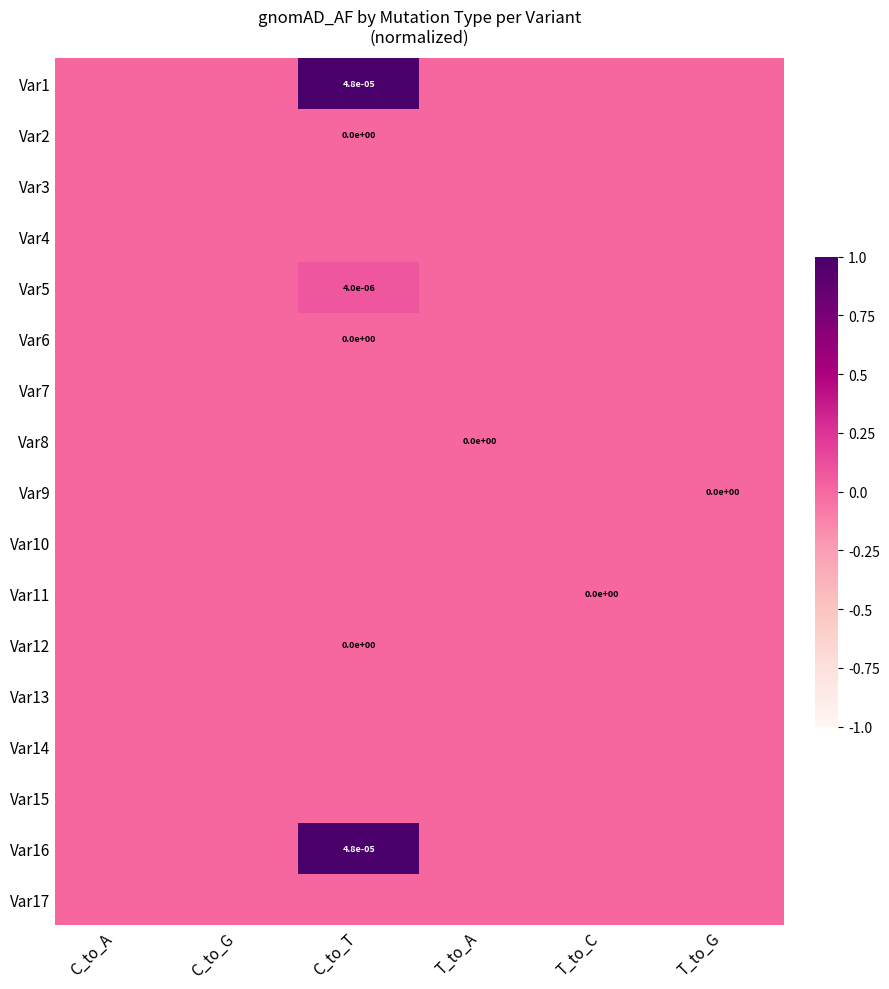

Rank the categories by Var6 value from lowest to highest.

C_to_A, C_to_G, C_to_T, T_to_A, T_to_C, T_to_G